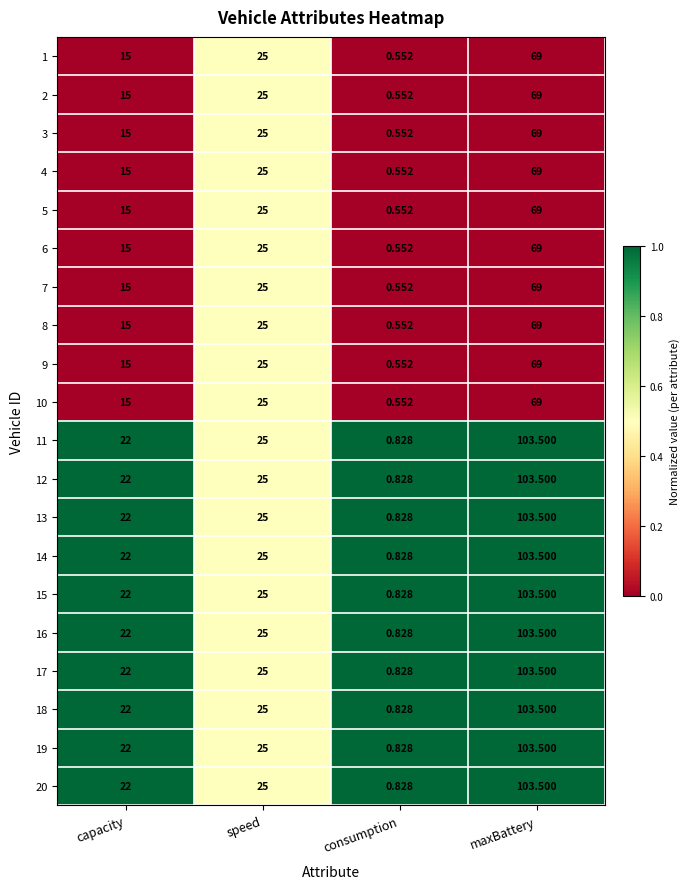

Rank the categories by 9 value from highest to lowest.

maxBattery, speed, capacity, consumption